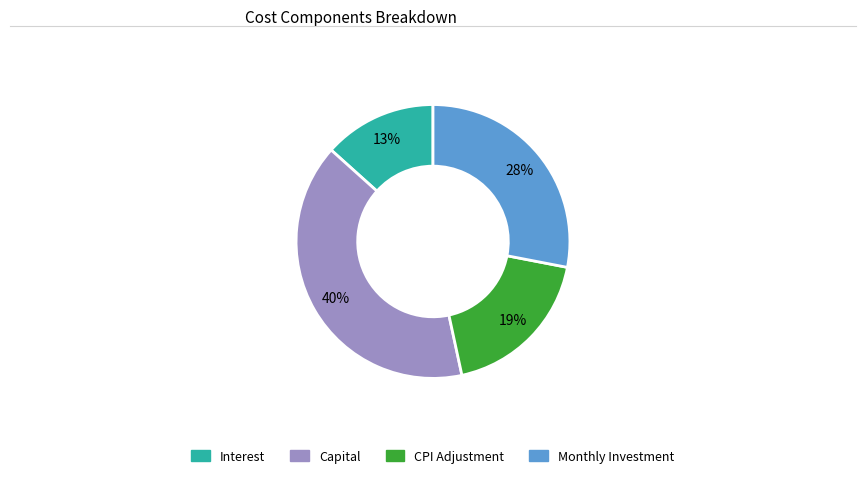

To the nearest percent, what is the difference between the largest and smallest slice percentages?

27%